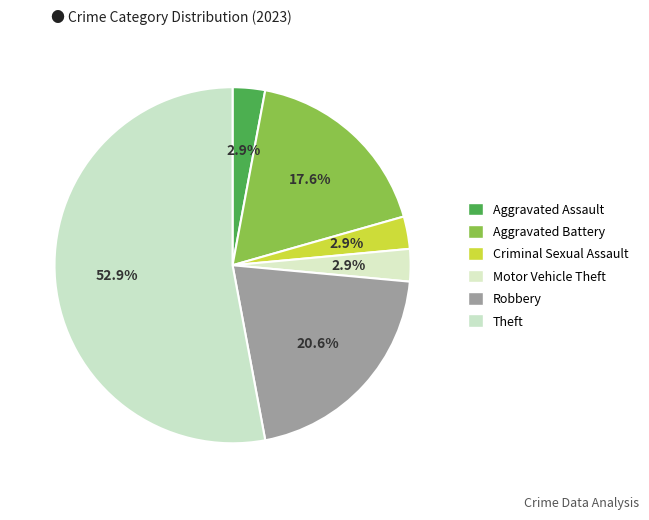

To the nearest percent, what is the average slice percentage?

17%